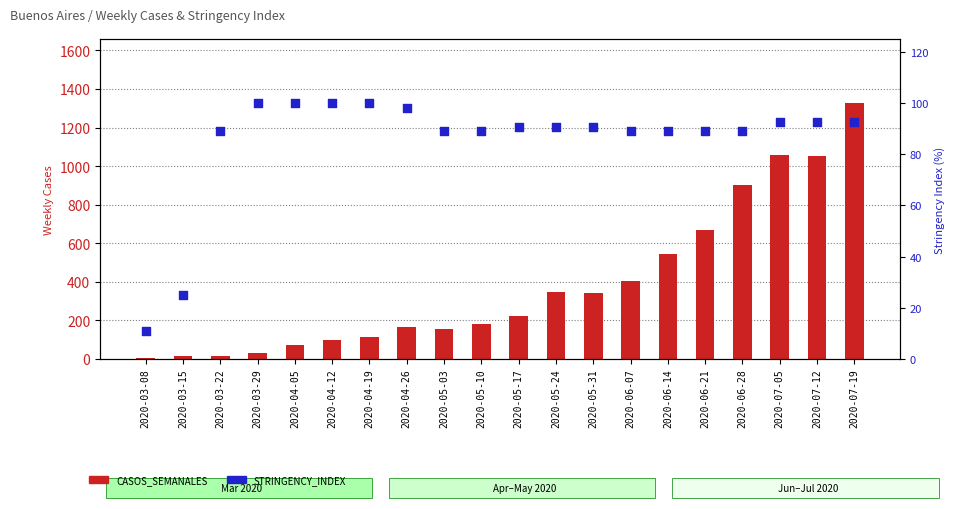

Which series contains the highest Y value?

CASOS_SEMANALES